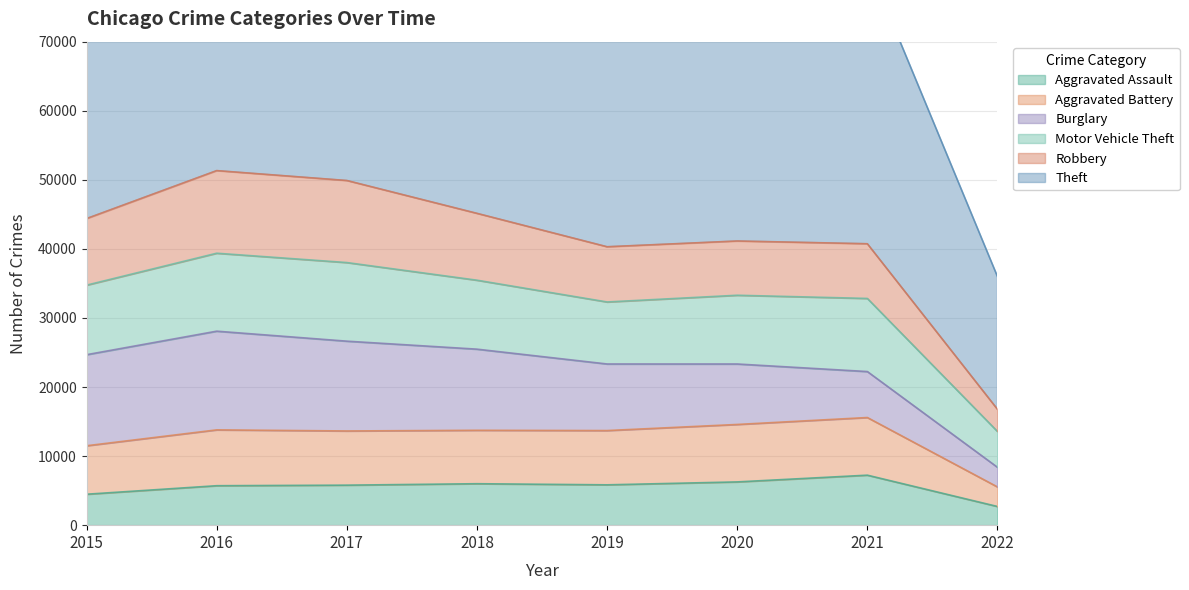

The value of Aggravated Assault at 2015 is 4480. True or false?

True